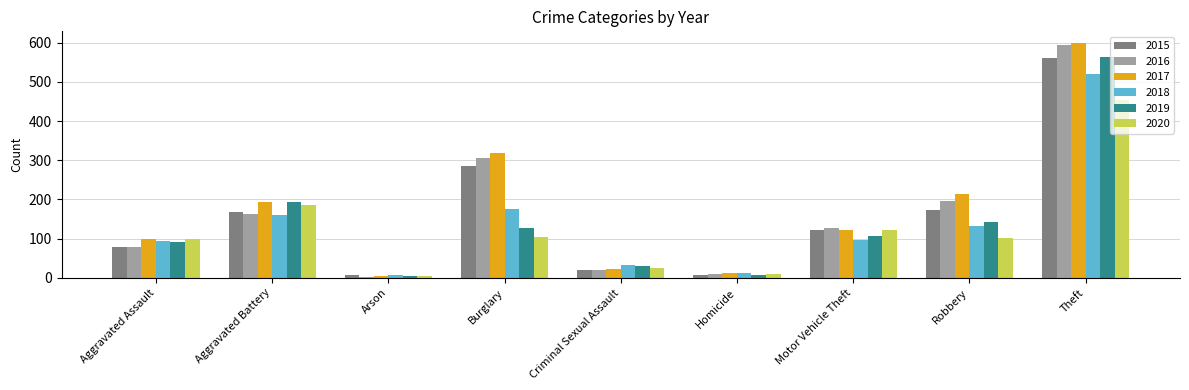

Are the bars horizontal?

No